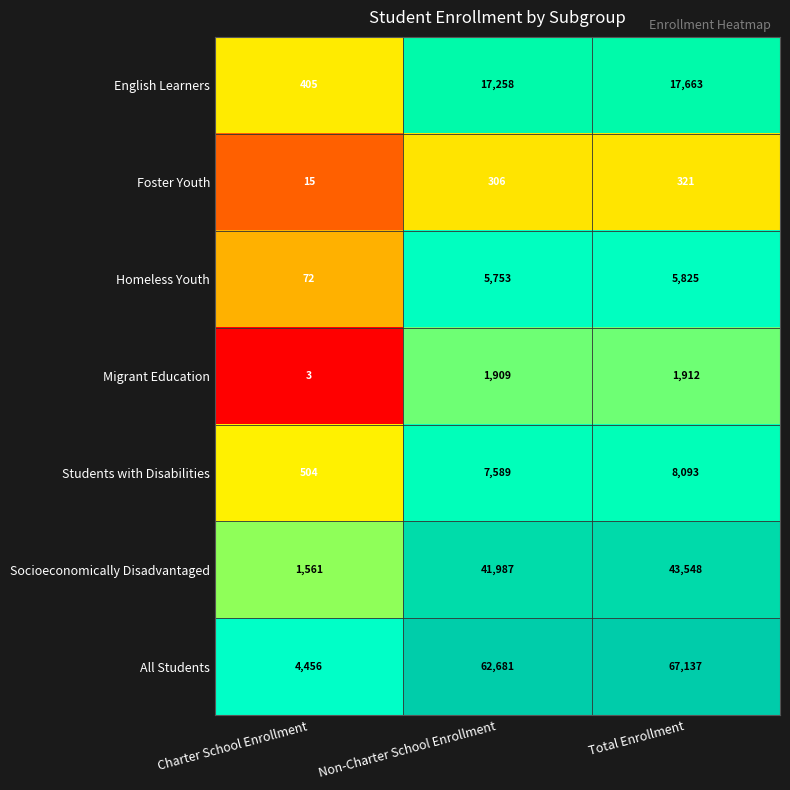

The Homeless Youth series shows 7726 at Non-Charter School Enrollment. True or false?

False